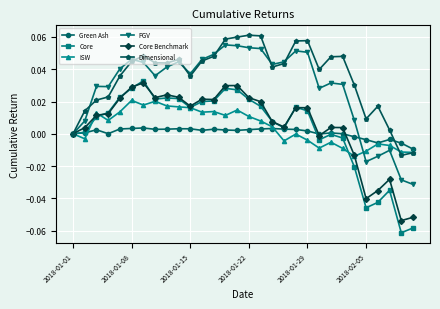

Which series has the largest total across all categories?

Dimensional